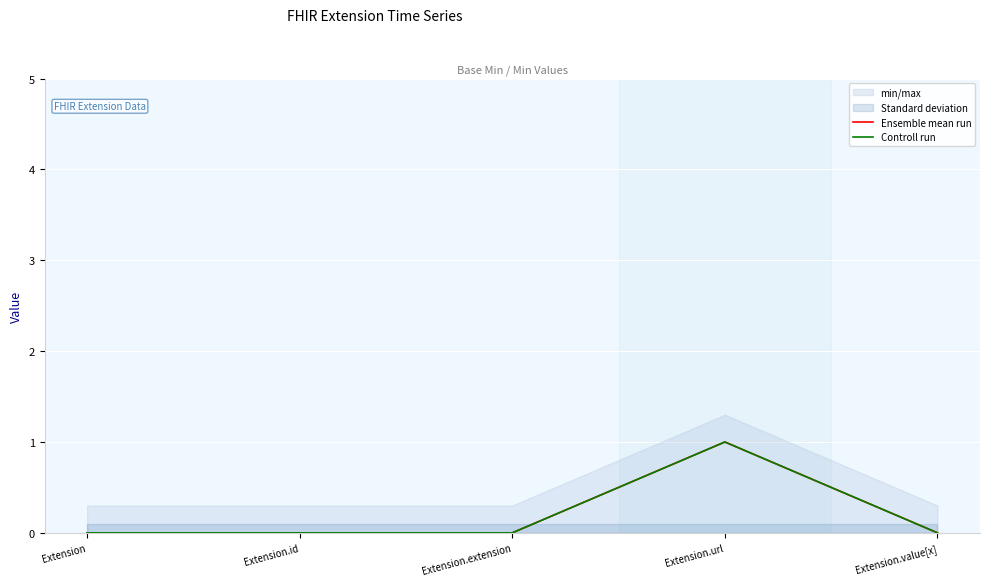

Is this an area chart (filled region under the line)?

No